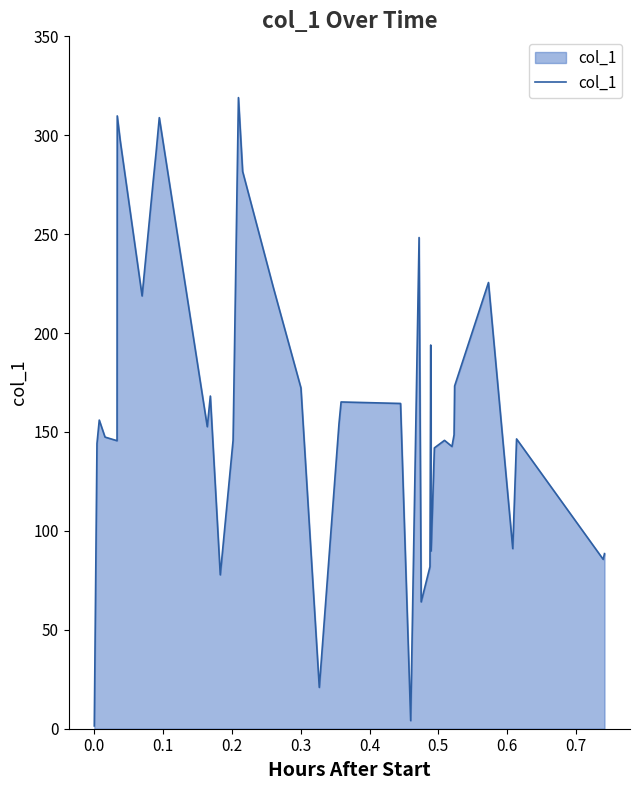

What is the greatest value displayed?

319.0